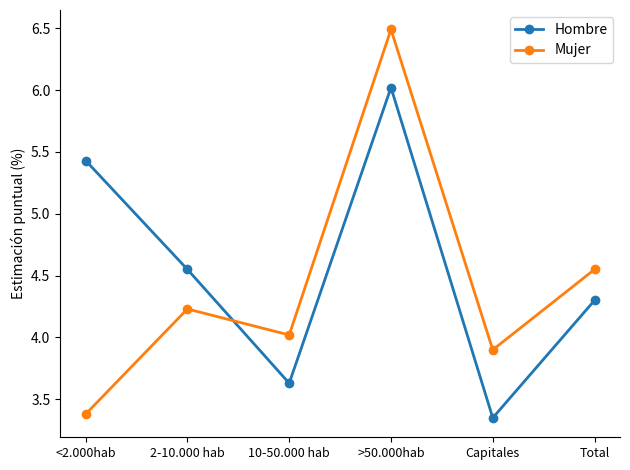

How many times do Hombre and Mujer cross each other?

1